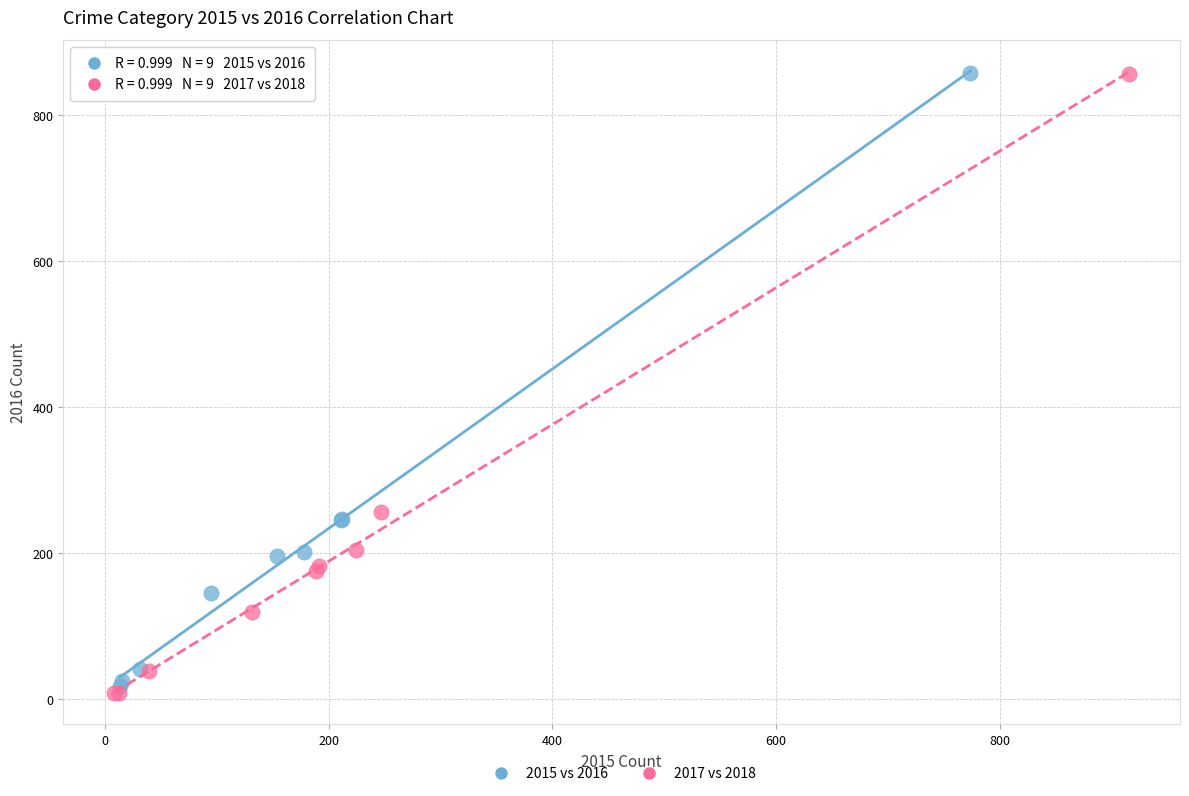

Which series has the widest spread of Y values?

2017 vs 2018